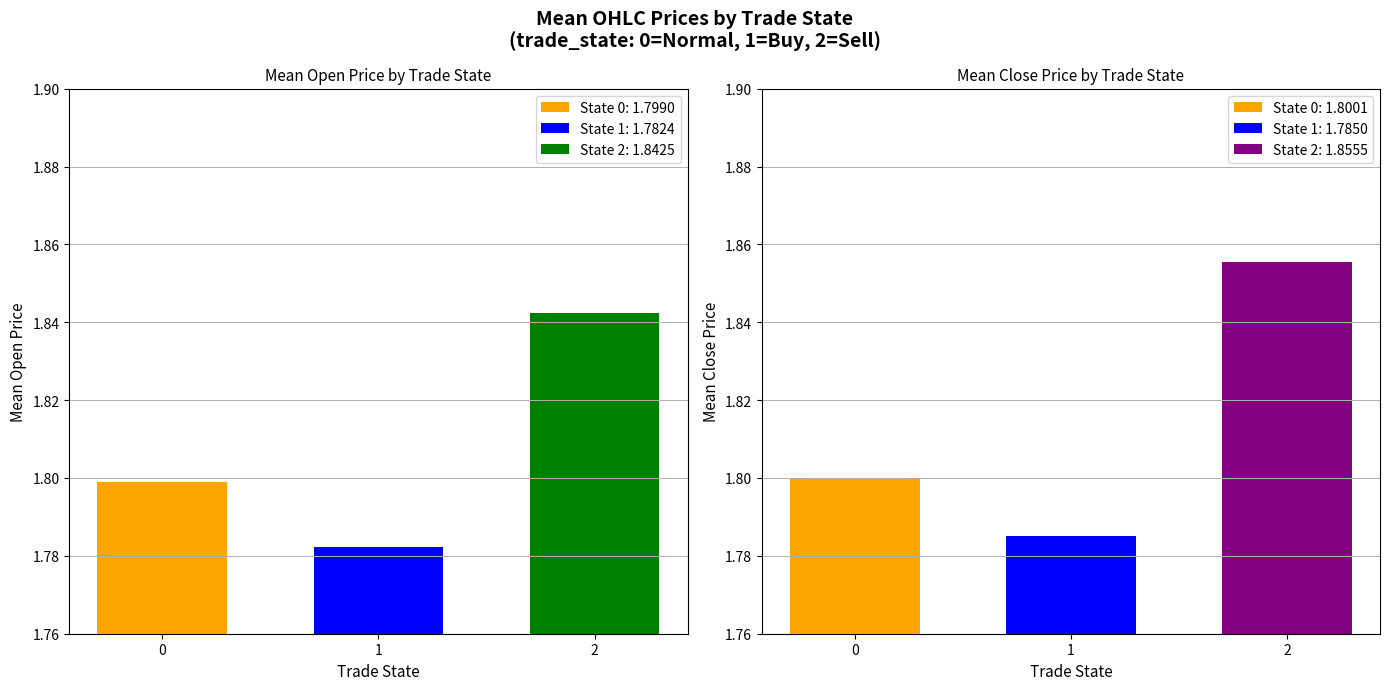

Is it true that State 0: 1.7990 equals 2.4 at 1?

False